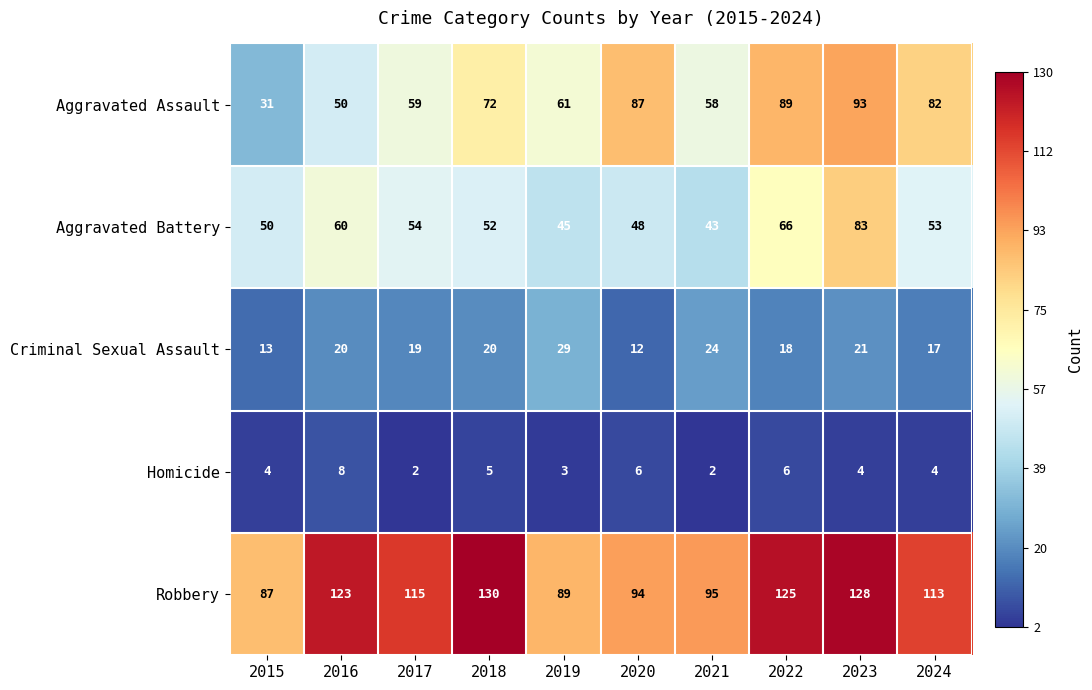

What is the difference between the maximum and minimum values in the Criminal Sexual Assault series?

17